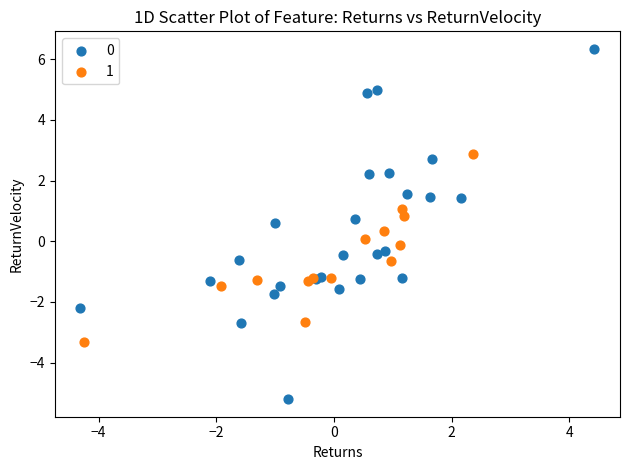

What are all the series names shown in the legend?

0, 1